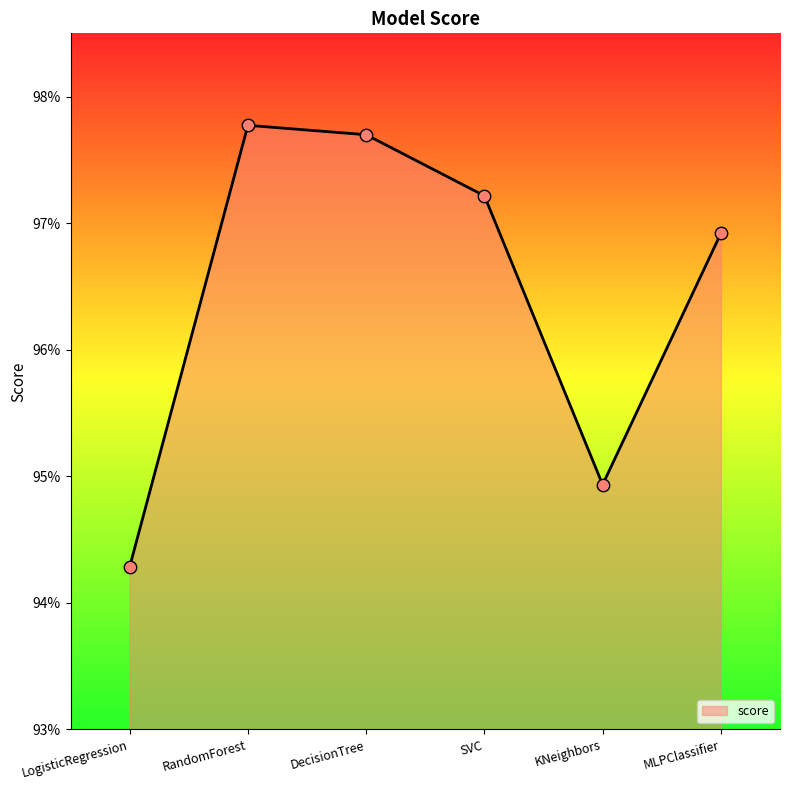

Which has a higher value, LogisticRegression or DecisionTree?

DecisionTree